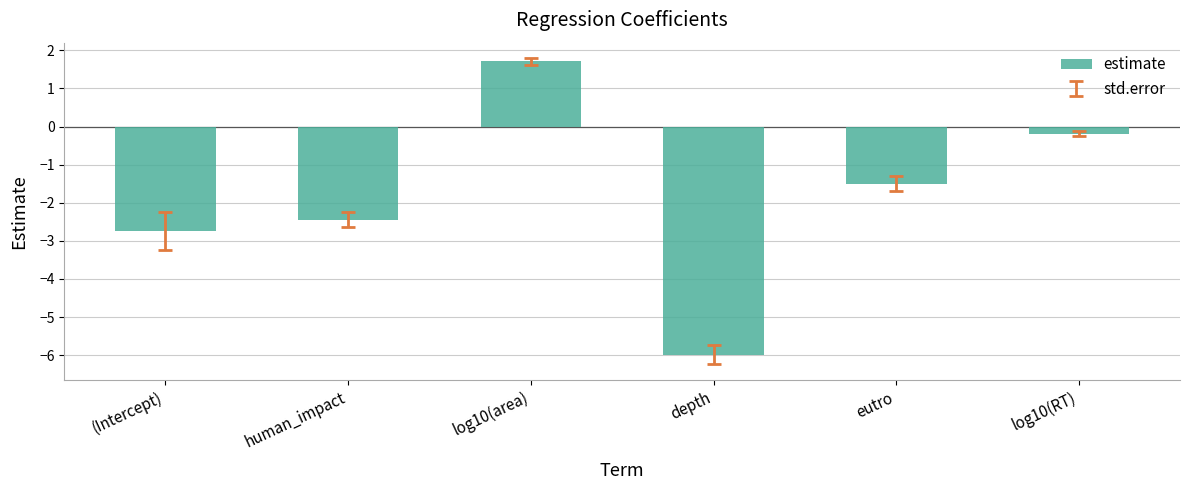

The chart shows a value of -0.9 at eutro. True or false?

False